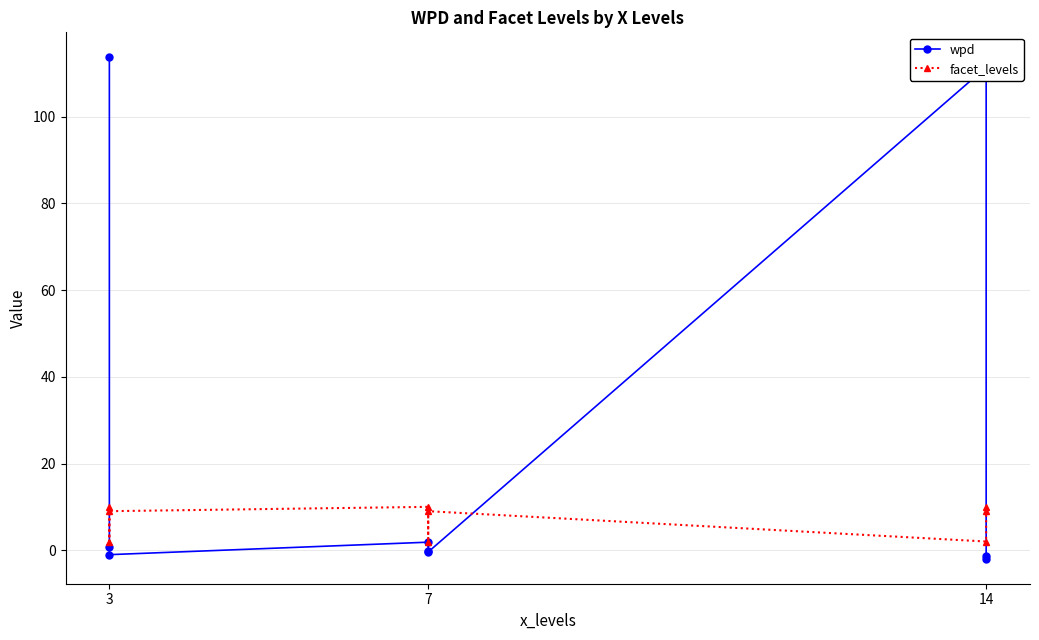

The value of wpd at 7 is 0.8. True or false?

False